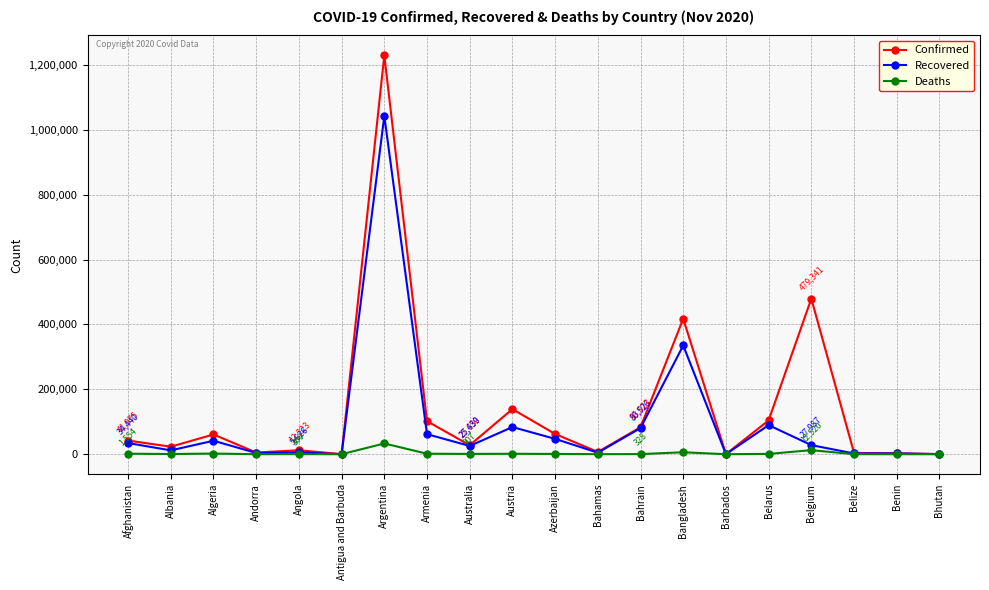

What is the difference between the maximum and minimum values in the Deaths series?

33136